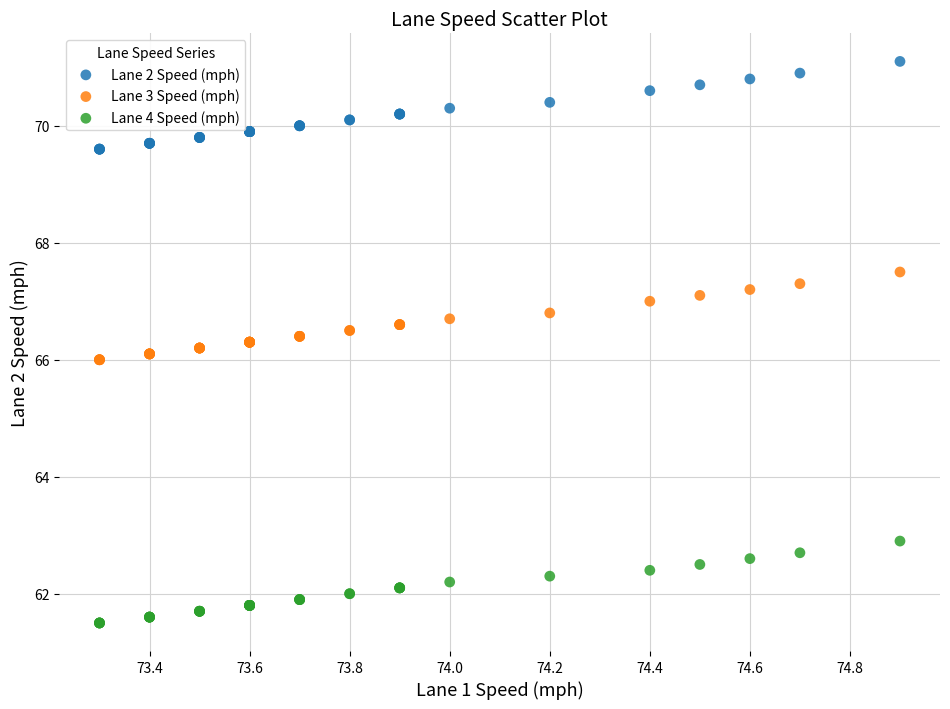

Which series reaches the minimum Y coordinate?

Lane 4 Speed (mph)